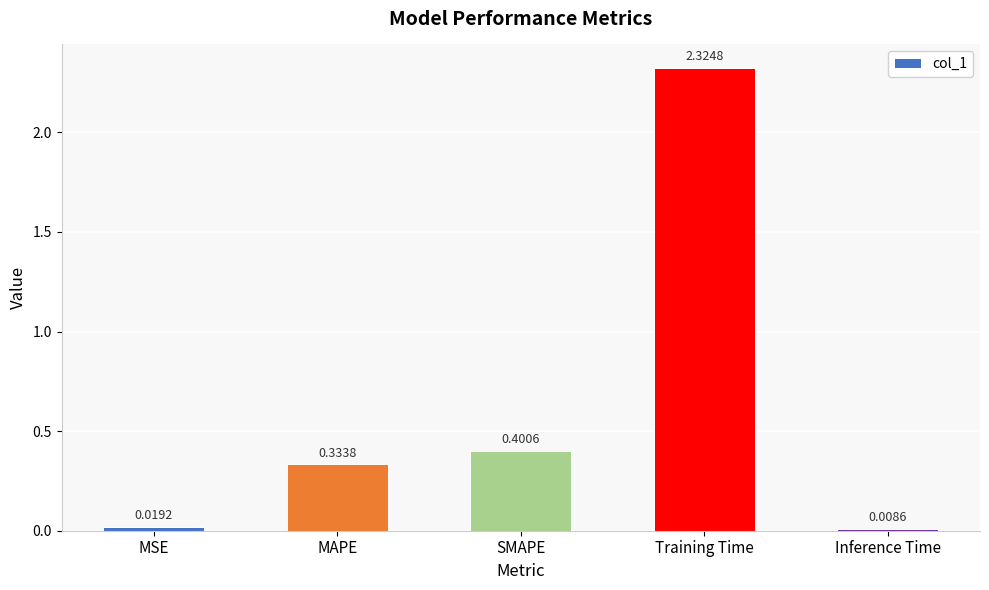

What position from the left is MAPE?

2